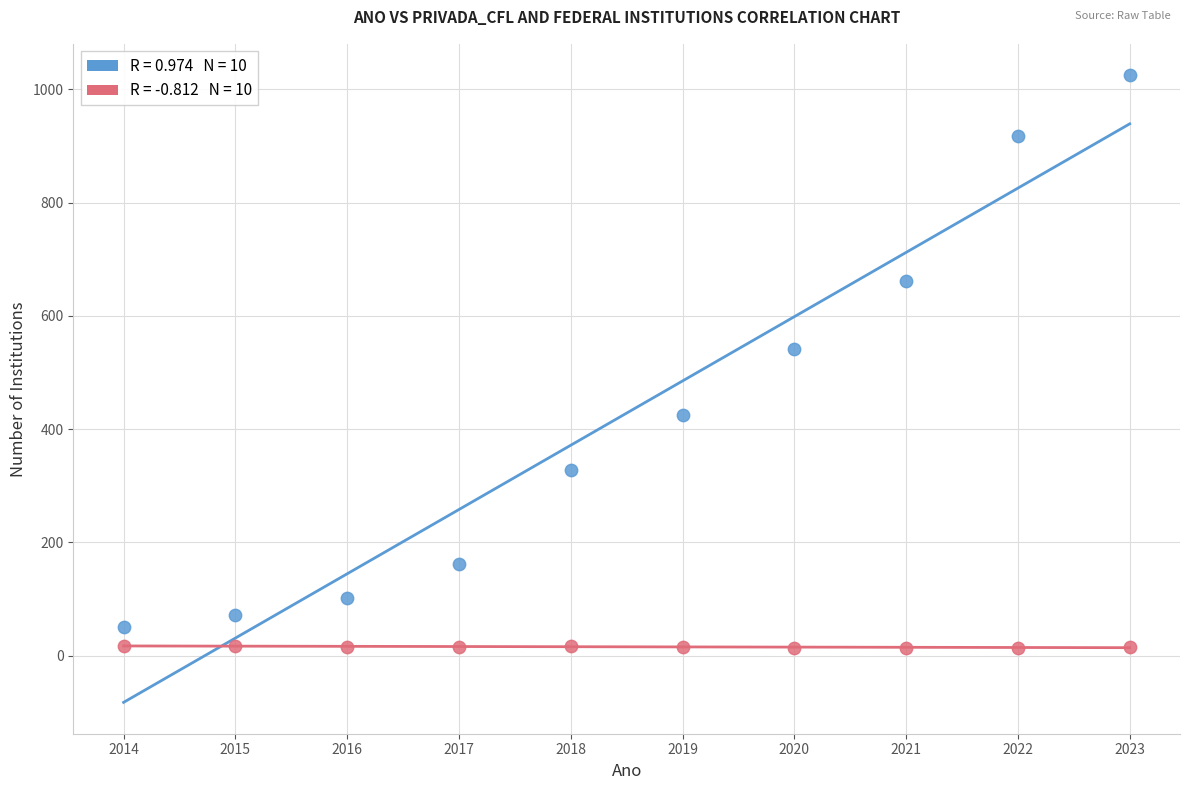

Across all data points, what is the range of X values (max minus min)?

9